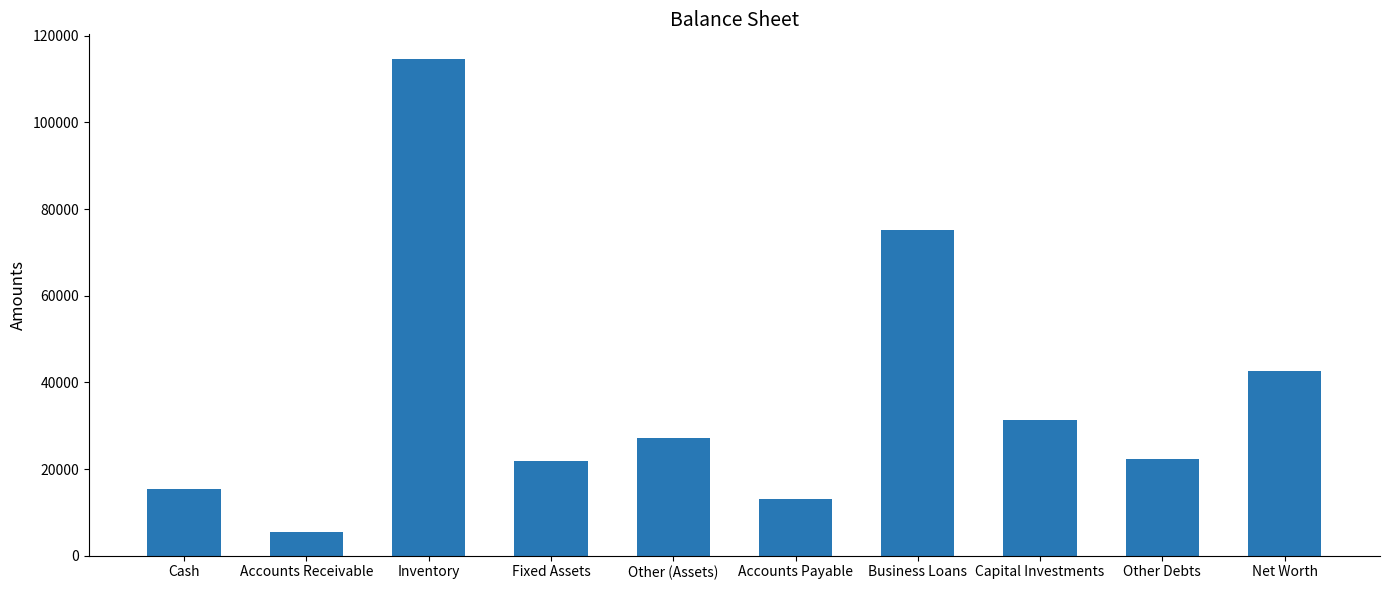

What is the difference between the maximum and minimum values?

109100